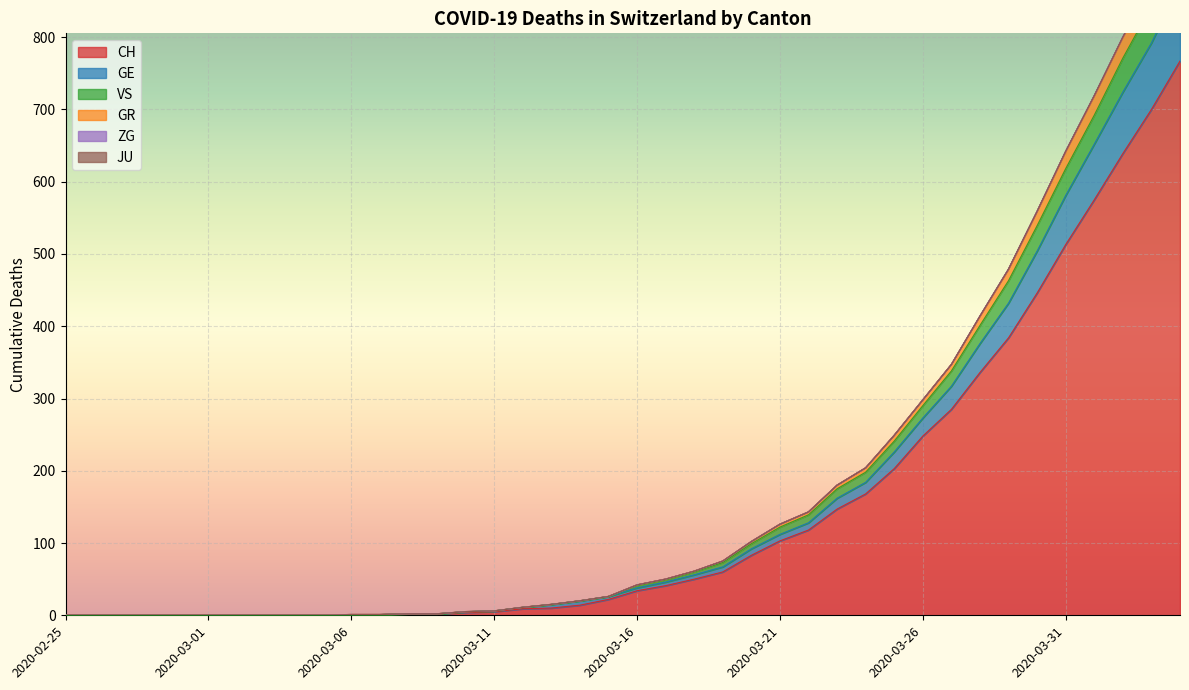

What is the highest value of the CH series?

767